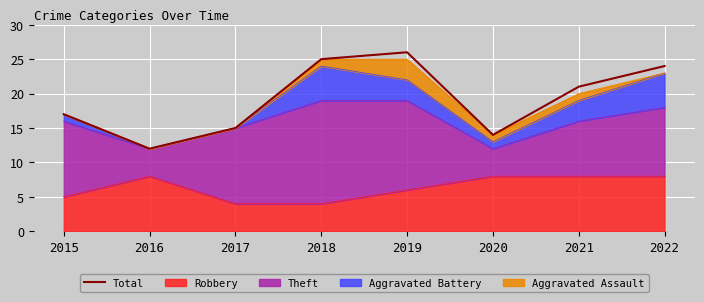

How many points are lower than both their immediate neighbors (excluding endpoints)?

2